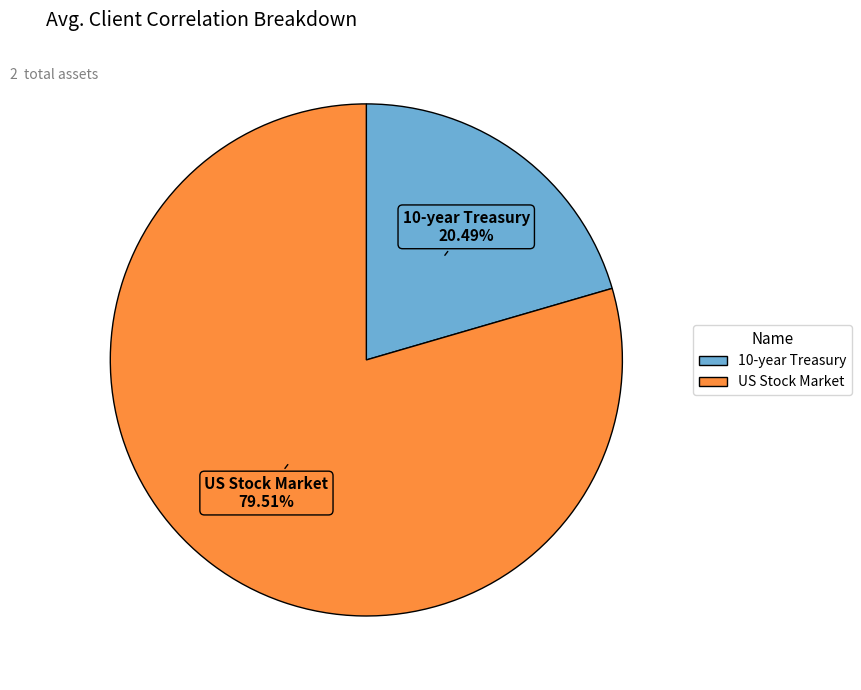

What percentage is NOT represented by 10-year Treasury?

79.5%